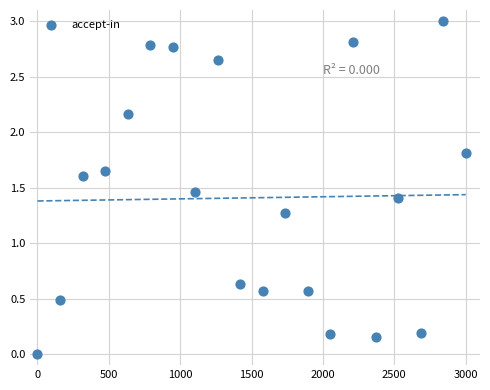

What is the range of X values (max minus min)?

3000.0